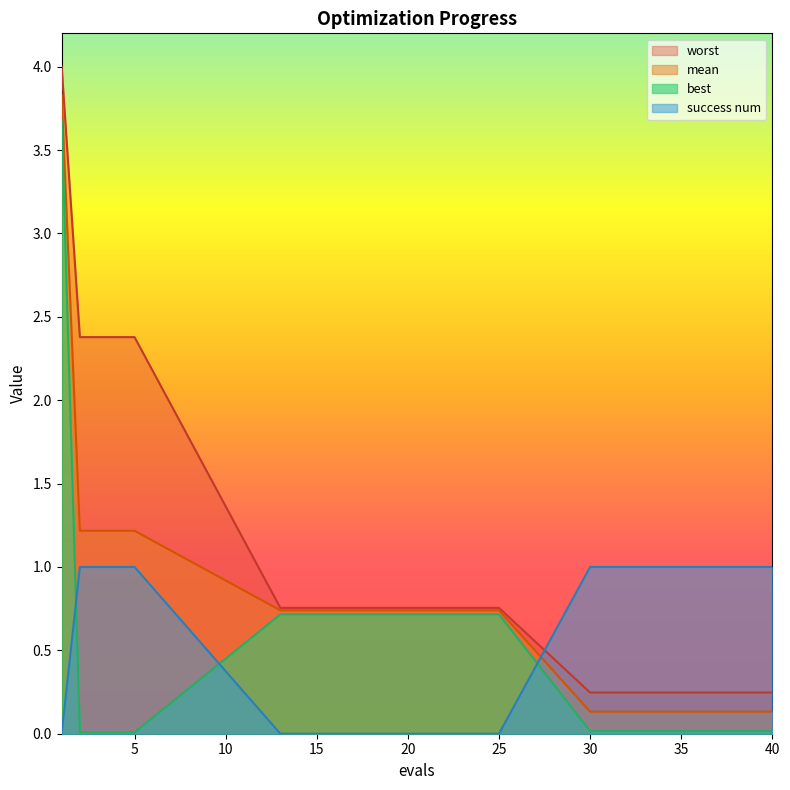

What is the total value across all series at 39?

1.4